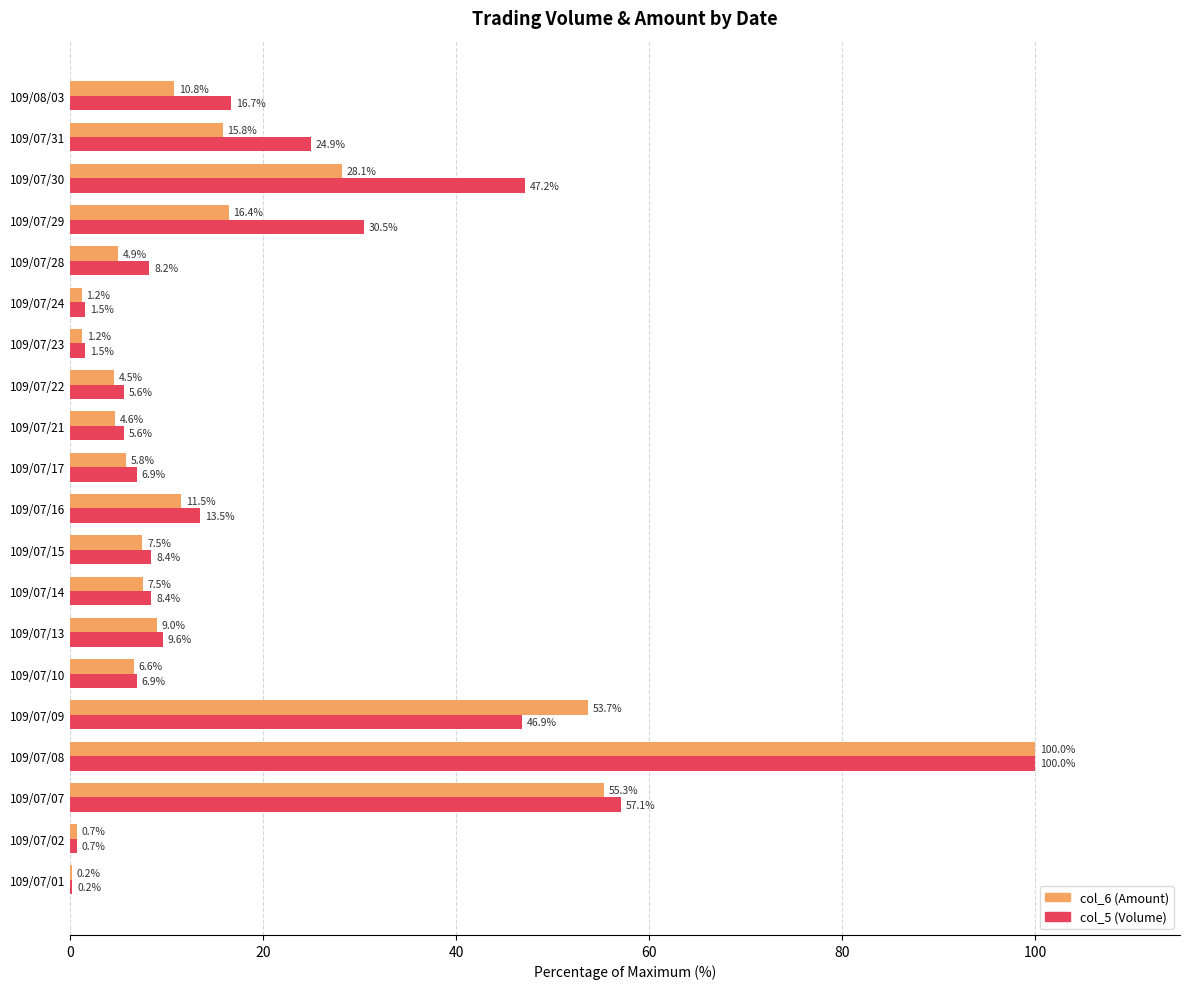

The col_5 (Volume) series shows 8.4 at 109/07/14. True or false?

True